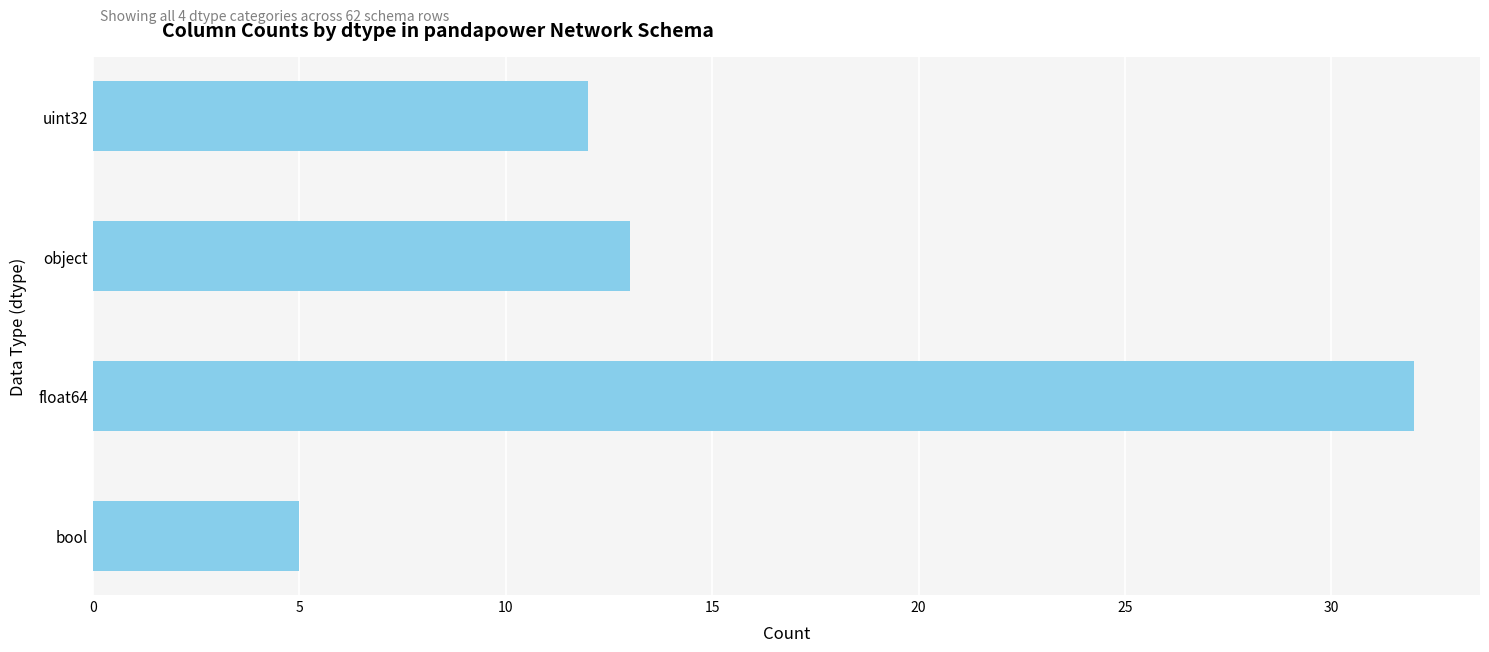

Reading bottom to top, transcribe all the data shown in this chart.

5	32	13	12